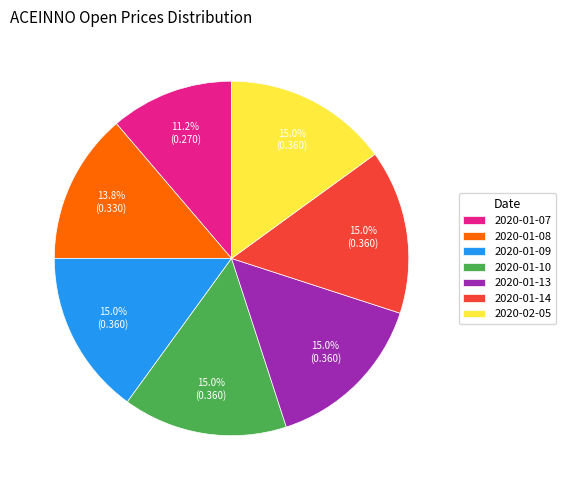

Combined, what portion of the pie is 2020-01-14 and 2020-02-05?

30.0%